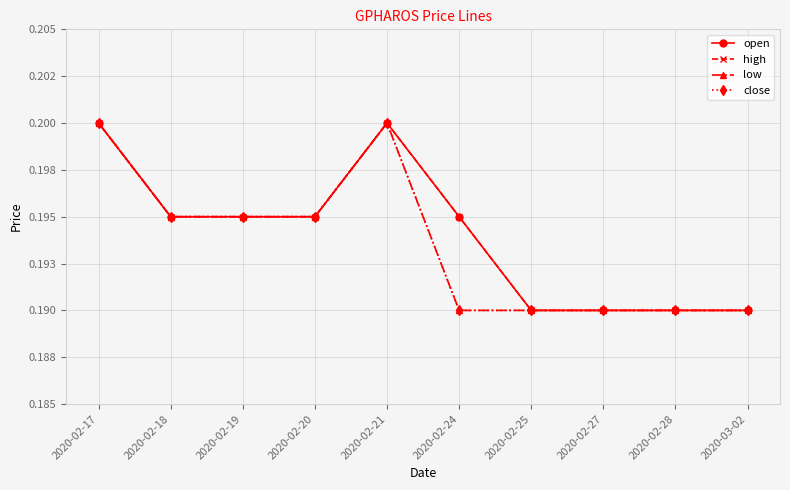

What is the minimum value shown in the chart?

0.2